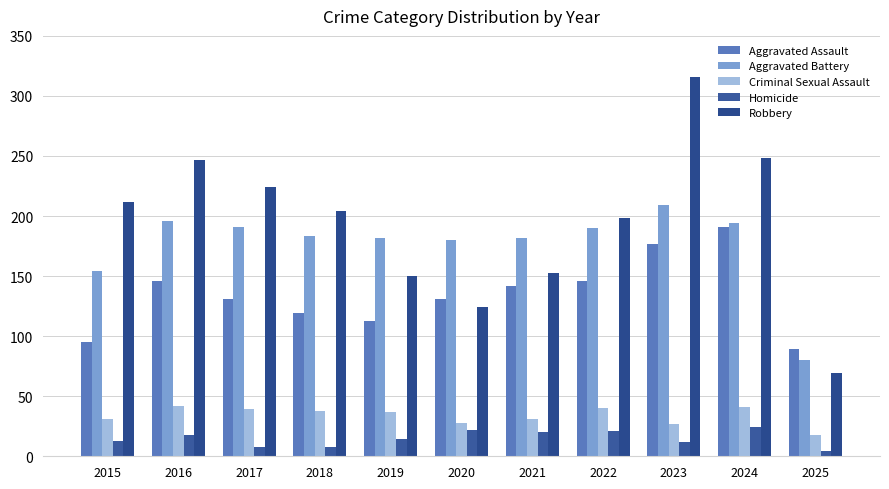

Rank the series at 2019 from highest to lowest value.

Aggravated Battery, Robbery, Aggravated Assault, Criminal Sexual Assault, Homicide